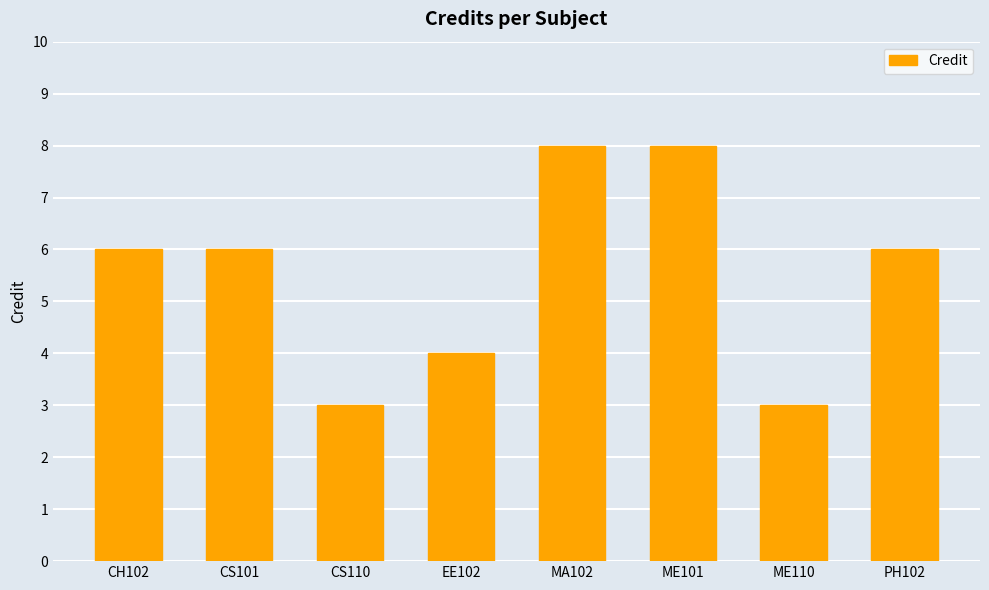

How many categories are shown in the chart?

8